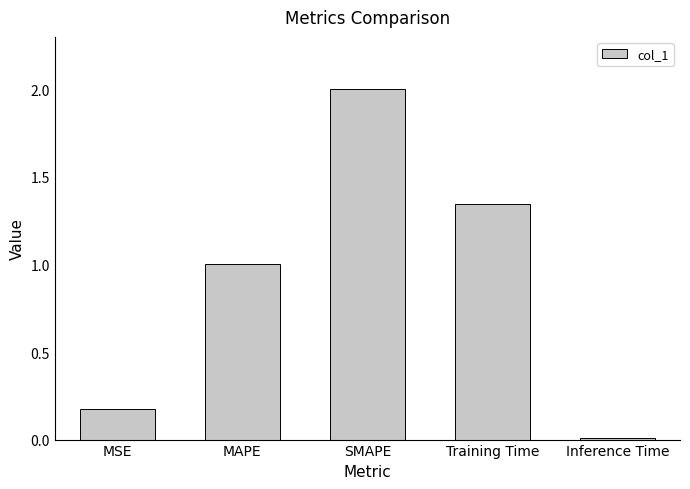

How many values exceed 1?

3